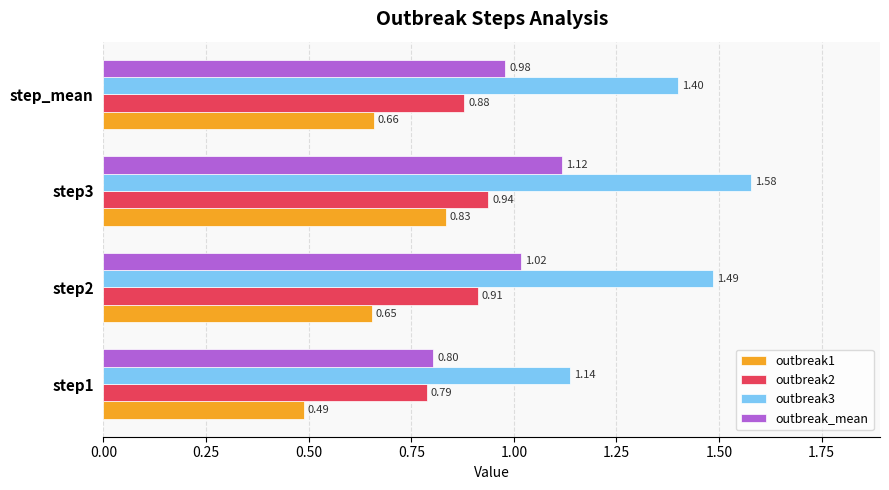

At how many categories does at least one series exceed 0?

4